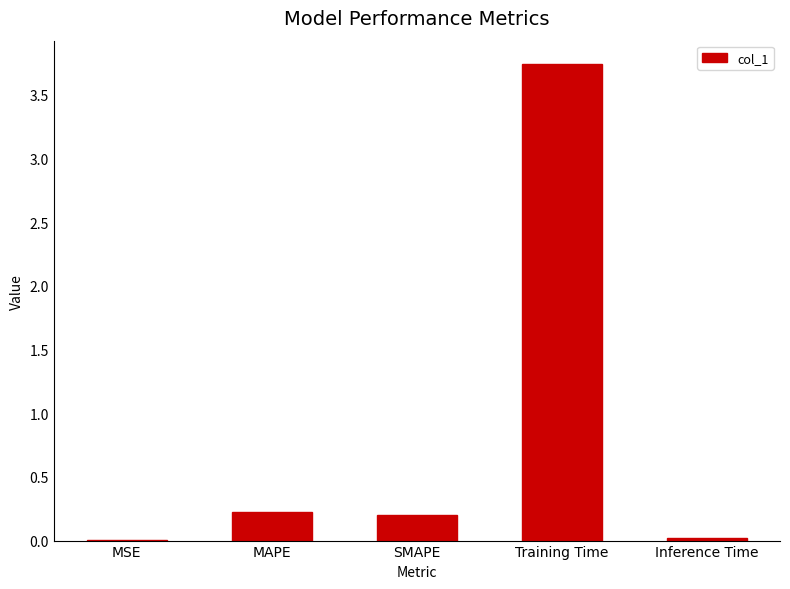

Is it true that the value at Training Time is 6.5?

False